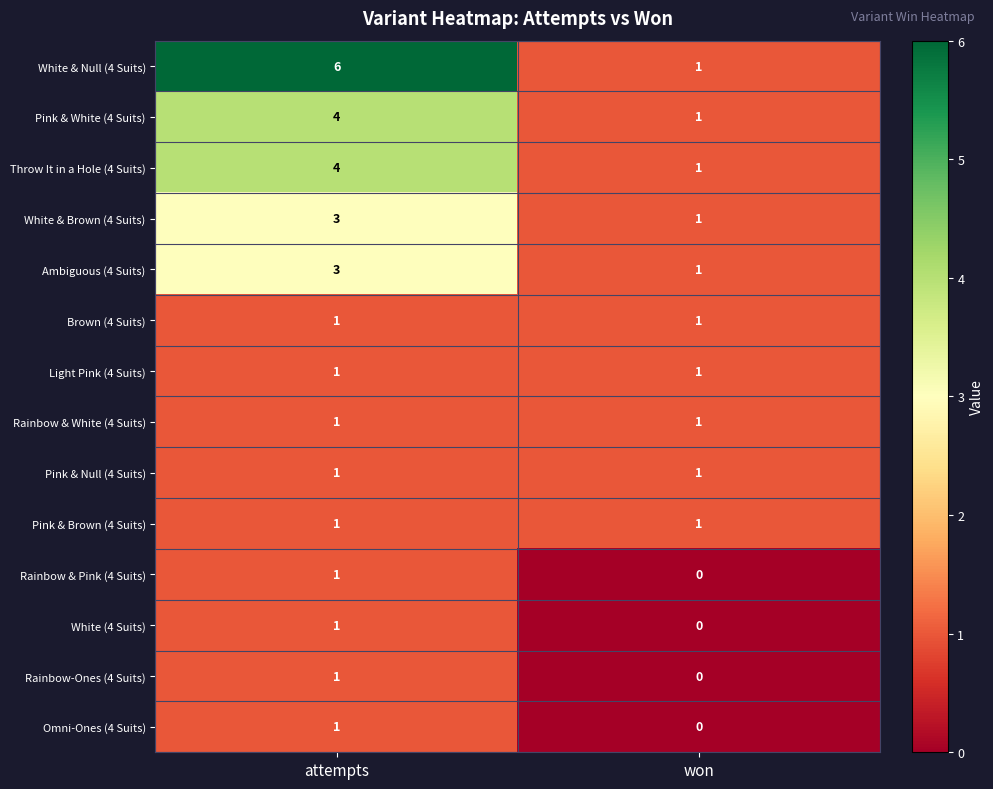

Is it true that Omni-Ones (4 Suits) equals 1 at attempts?

True